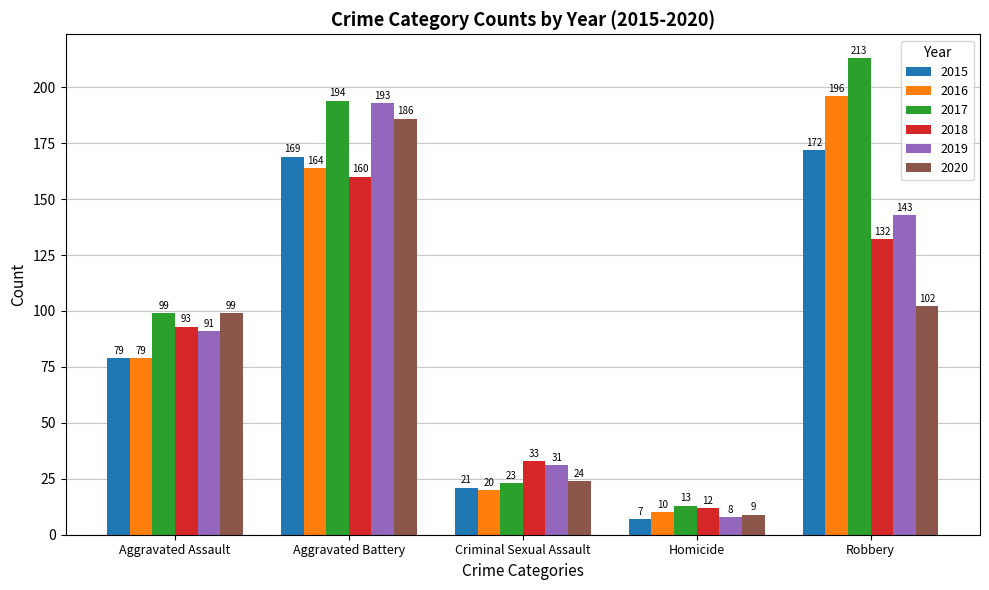

What position from the left is Criminal Sexual Assault?

3